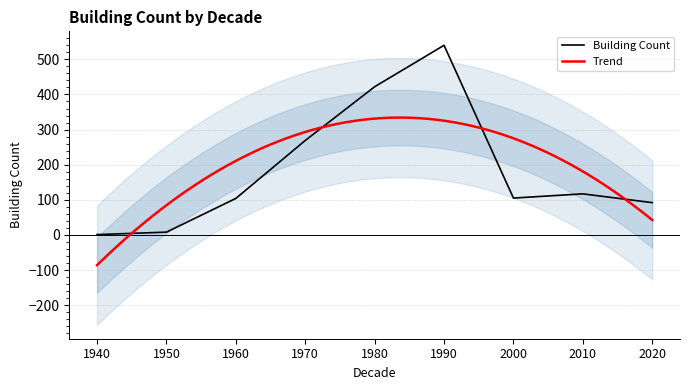

At which label is the value closest to 270?

1970